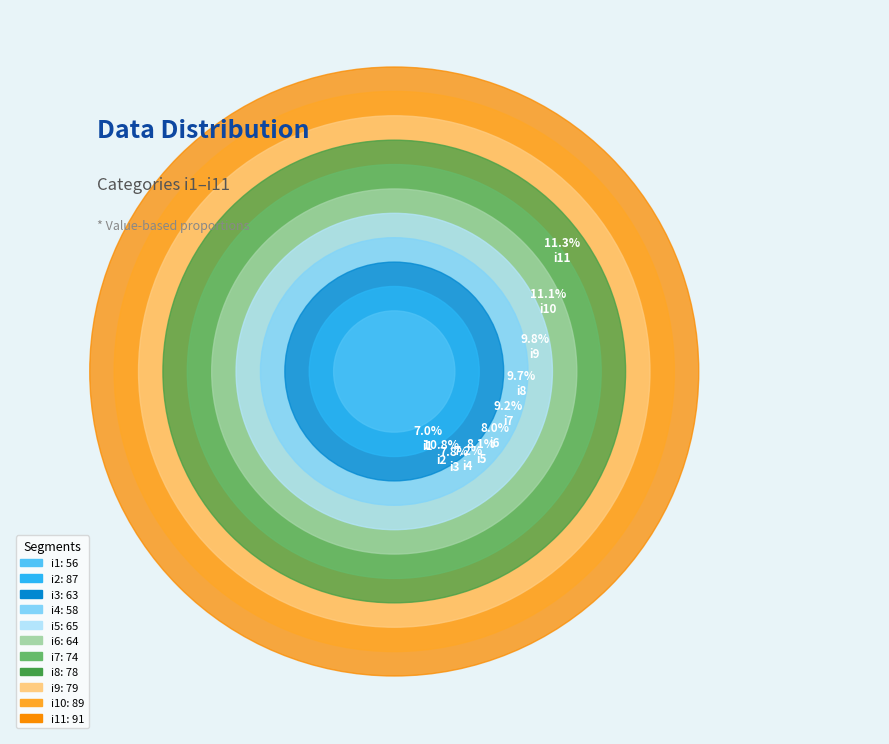

Approximately how many times larger is the value at i3 compared to i5?

1.0